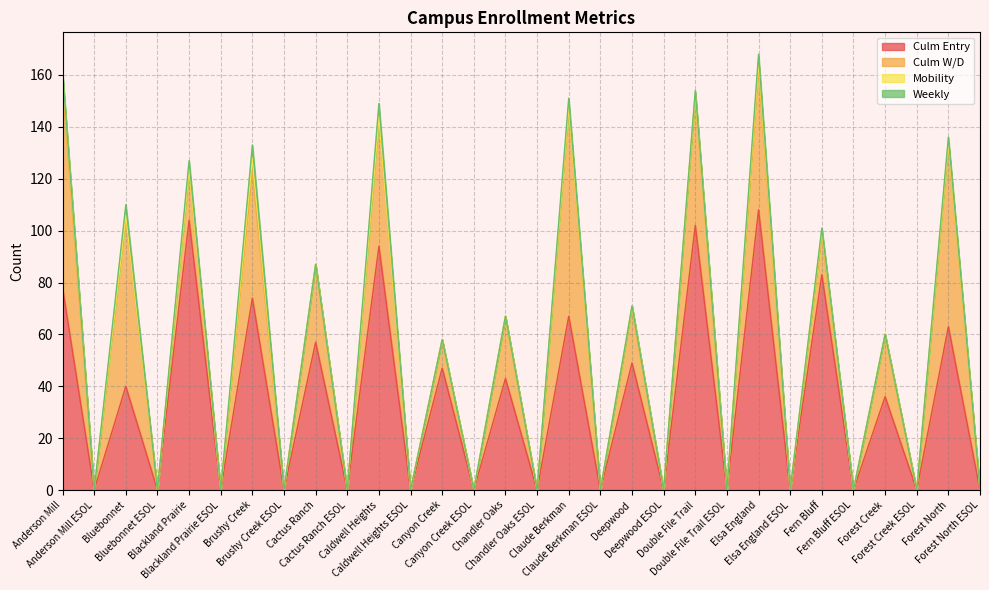

How many data points does each series have?

30